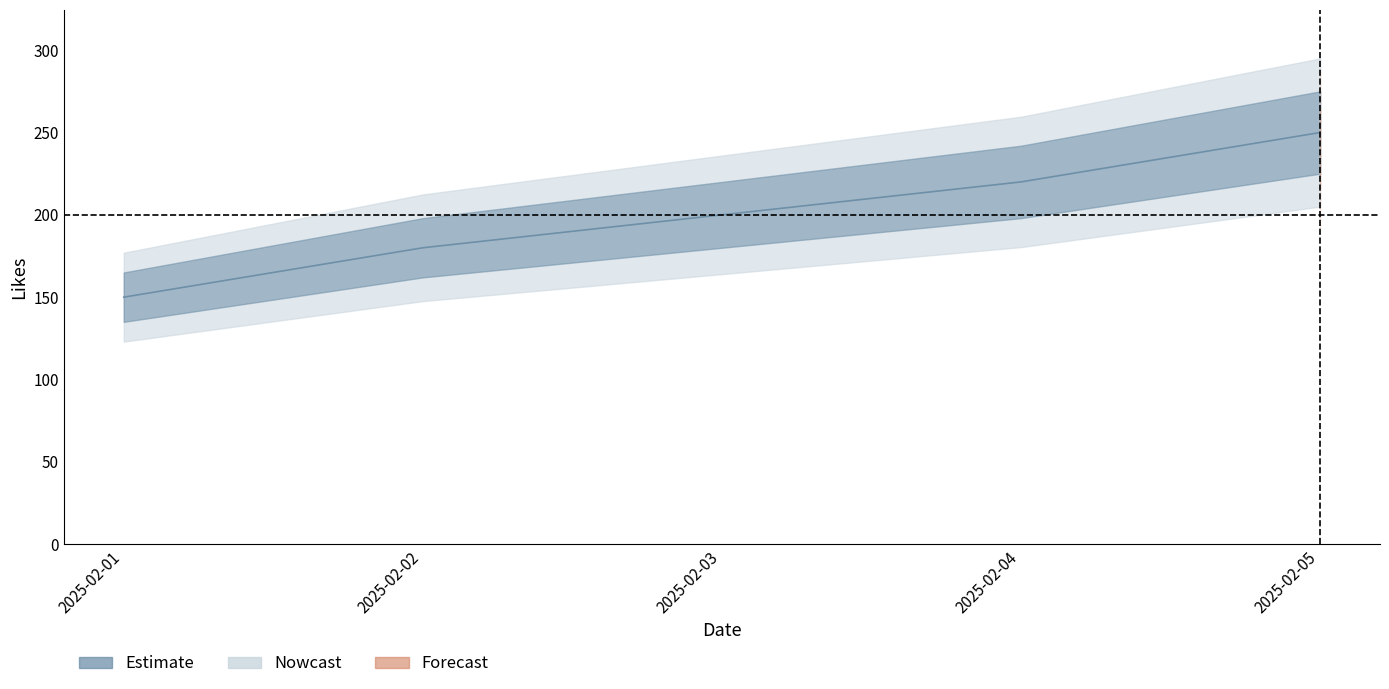

What is the value of the 4th point from the left?

220